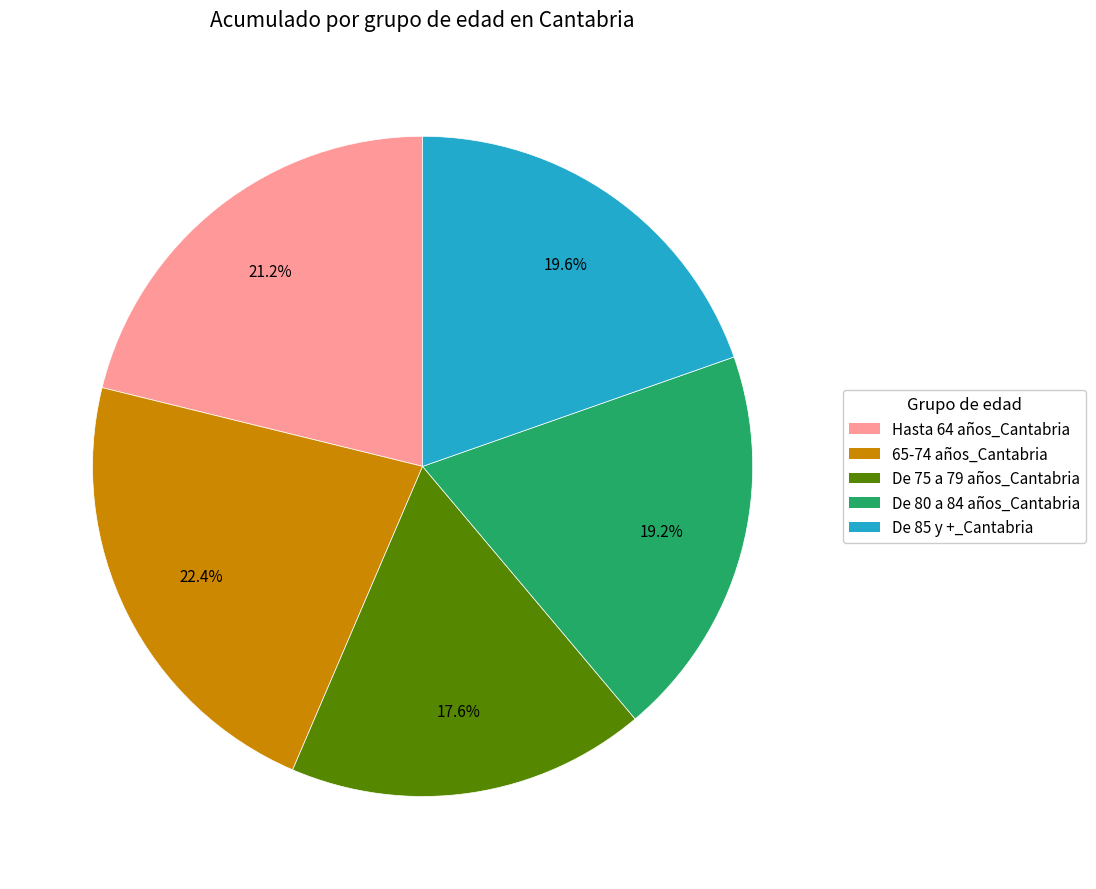

Is there a majority slice in this chart?

No